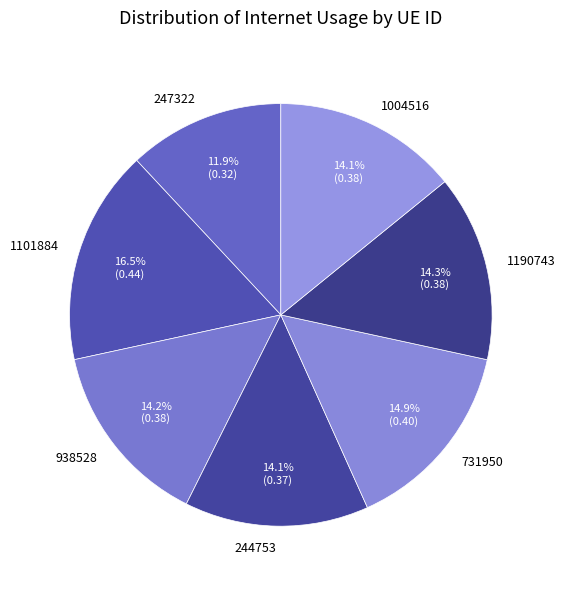

Between 1101884 and 244753, which is larger?

1101884